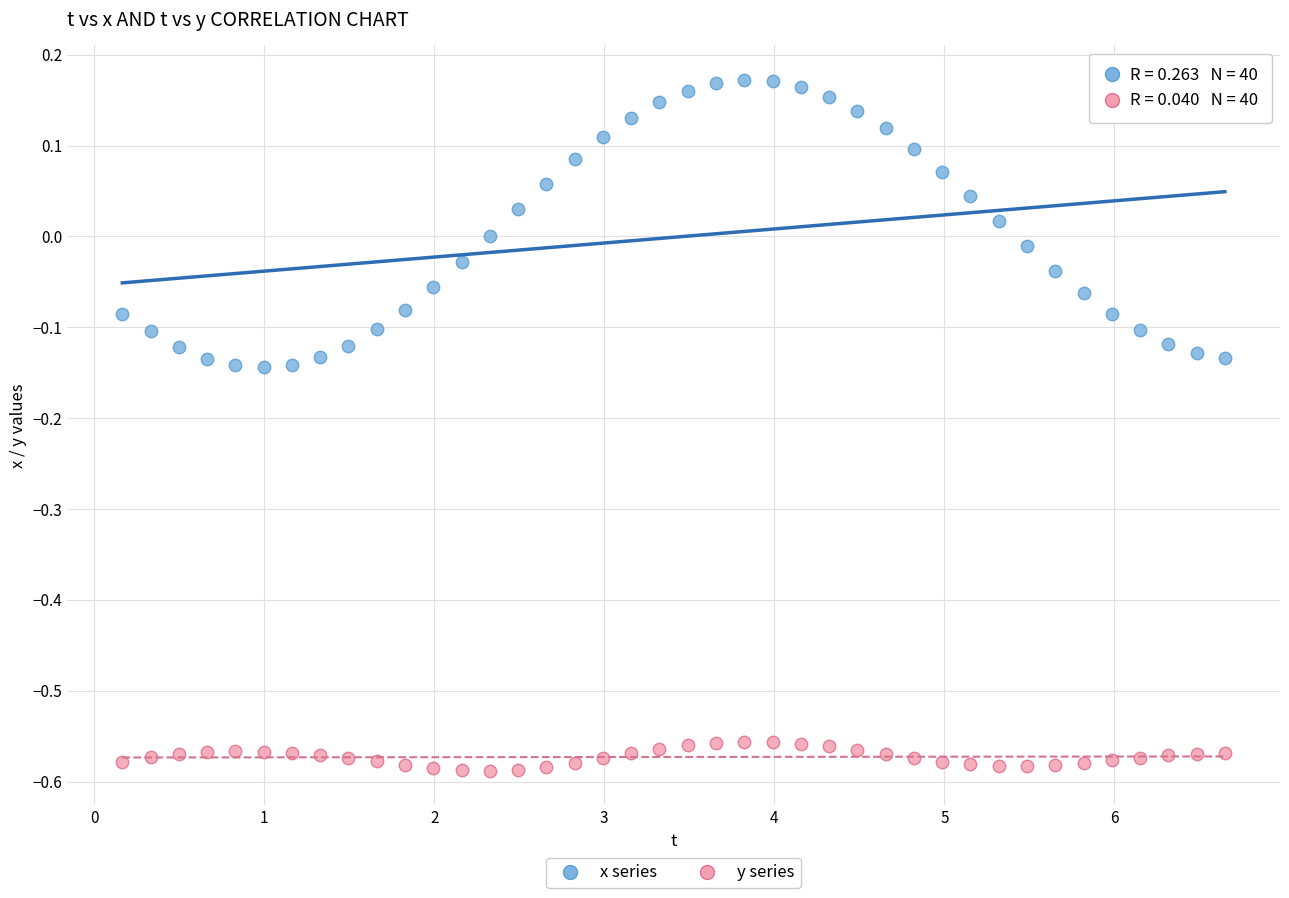

Across all data points, what is the range of Y values (max minus min)?

0.8